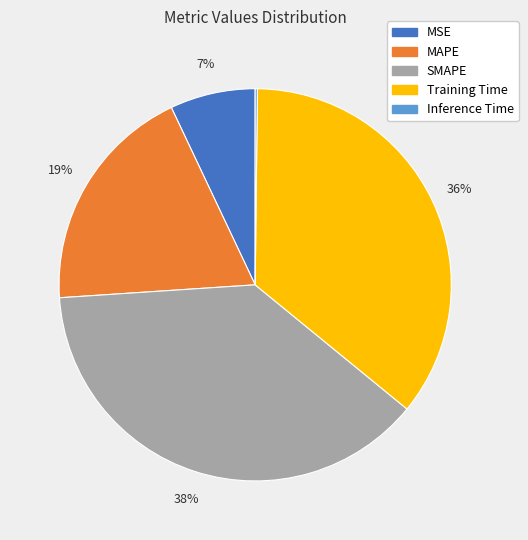

To the nearest percent, what is the average slice percentage?

20%